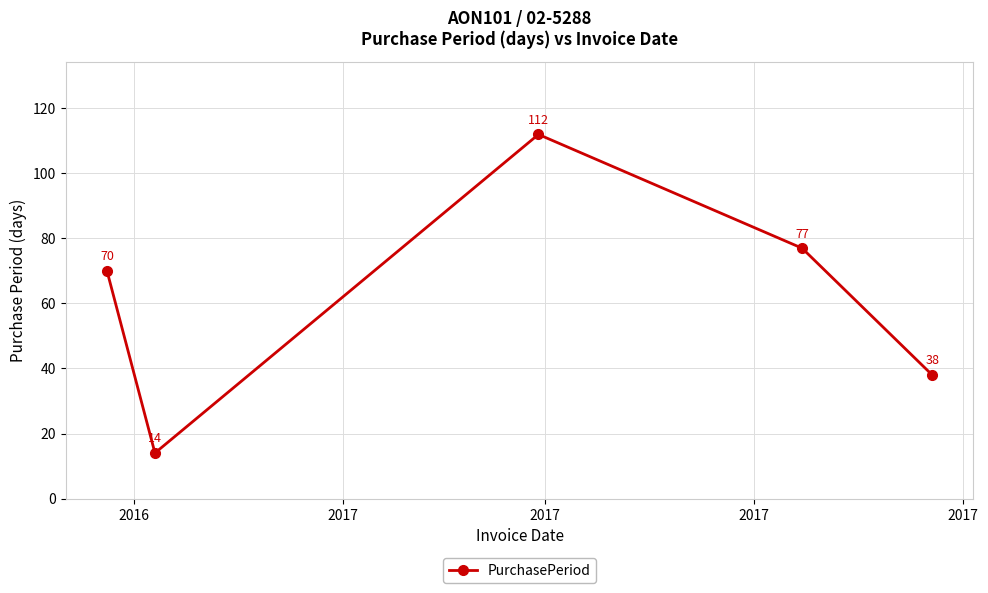

What is the sum of all values?

311